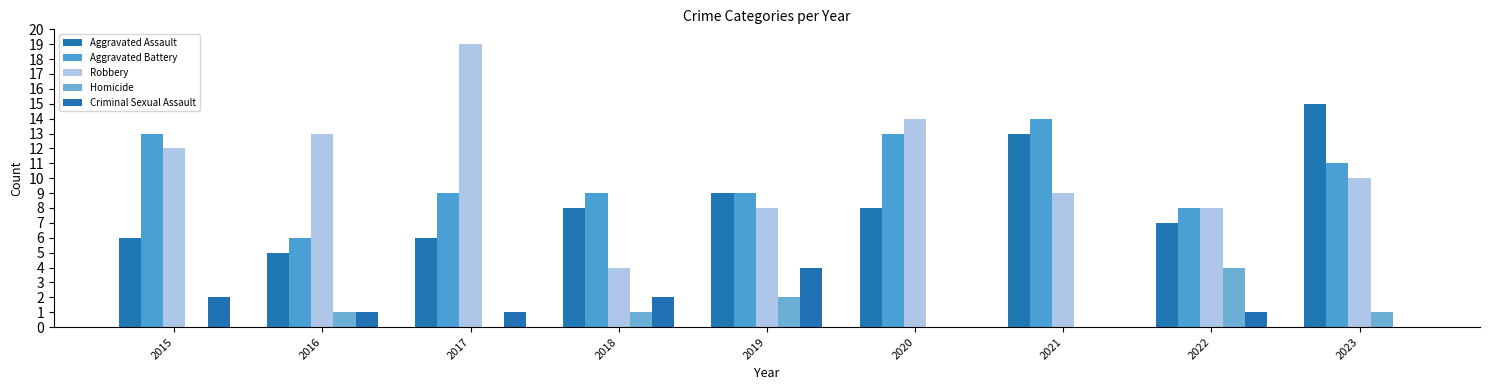

What is the greatest value displayed?

19